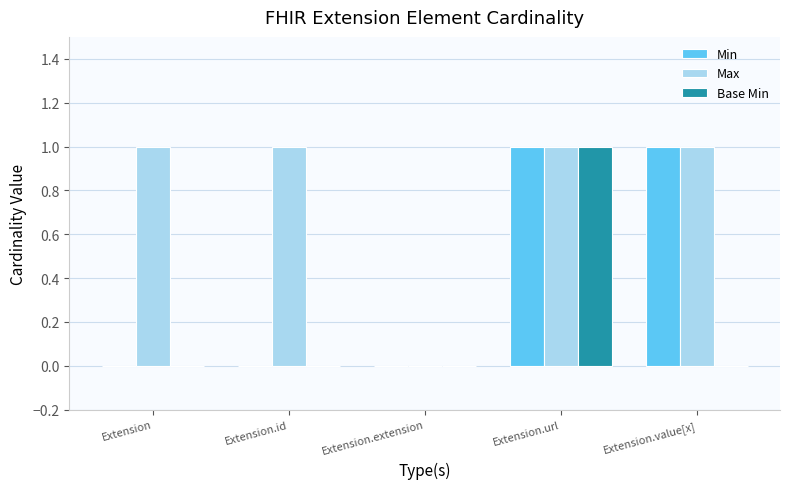

Reading left to right, transcribe all the data shown in this chart.

Min: 0	0	0	1	1
Max: 1	1	0	1	1
Base Min: 0	0	0	1	0